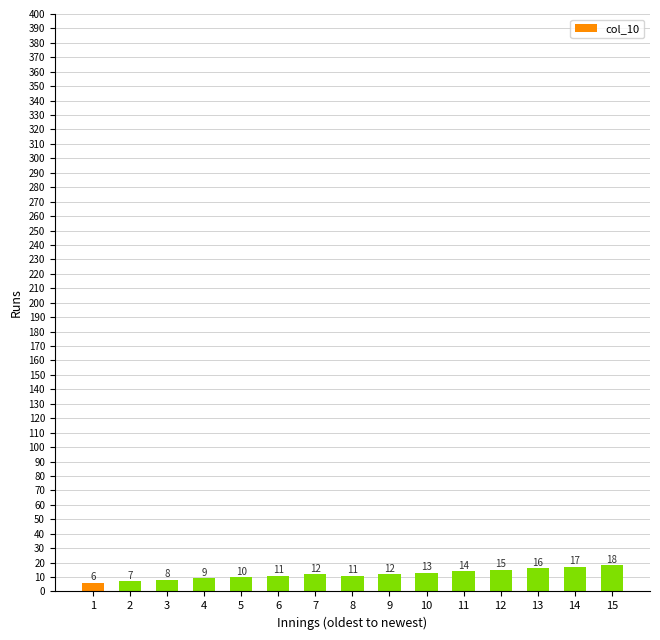

Reading right to left, what are all the values shown in this chart?

18	17	16	15	14	13	12	11	12	11	10	9	8	7	6